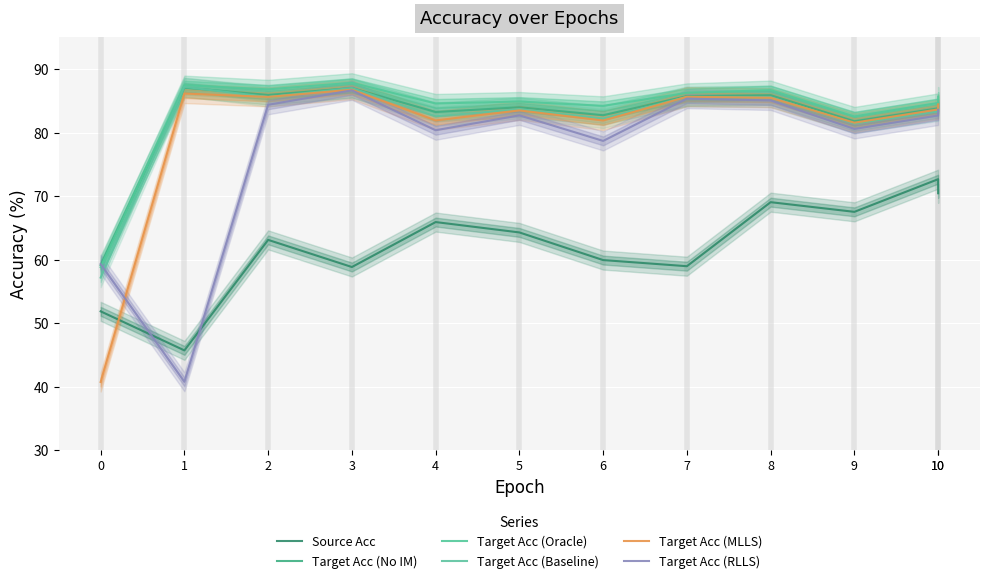

True or false: Target Acc (RLLS) has more than 2 interior local peaks.

True